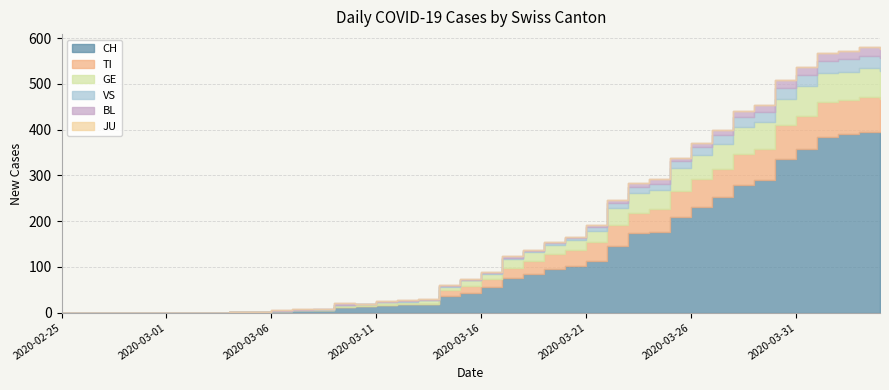

Reading left to right, what are all the values shown in this chart?

CH: 2020-02-25=0	2020-02-26=0	2020-02-27=0	2020-02-28=0	2020-02-29=0	2020-03-01=0	2020-03-02=0	2020-03-03=0	2020-03-04=1	2020-03-05=1	2020-03-06=4	2020-03-07=6	2020-03-08=6	2020-03-09=13	2020-03-10=14	2020-03-11=17	2020-03-12=18	2020-03-13=20	2020-03-14=36	2020-03-15=43	2020-03-16=56	2020-03-17=75	2020-03-18=84	2020-03-19=95	2020-03-20=101	2020-03-21=114	2020-03-22=146	2020-03-23=174	2020-03-24=177	2020-03-25=209	2020-03-26=232	2020-03-27=253	2020-03-28=279	2020-03-29=289	2020-03-30=335	2020-03-31=357	2020-04-01=384	2020-04-02=390	2020-04-03=396	2020-04-04=396
TI: 2020-02-25=0	2020-02-26=0	2020-02-27=0	2020-02-28=0	2020-02-29=0	2020-03-01=0	2020-03-02=0	2020-03-03=0	2020-03-04=0	2020-03-05=0	2020-03-06=0	2020-03-07=0	2020-03-08=0	2020-03-09=0	2020-03-10=0	2020-03-11=0	2020-03-12=0	2020-03-13=0	2020-03-14=13	2020-03-15=16	2020-03-16=18	2020-03-17=23	2020-03-18=29	2020-03-19=33	2020-03-20=35	2020-03-21=40	2020-03-22=46	2020-03-23=45	2020-03-24=50	2020-03-25=57	2020-03-26=60	2020-03-27=61	2020-03-28=69	2020-03-29=69	2020-03-30=75	2020-03-31=74	2020-04-01=76	2020-04-02=75	2020-04-03=75	2020-04-04=72
GE: 2020-02-25=0	2020-02-26=0	2020-02-27=0	2020-02-28=0	2020-02-29=0	2020-03-01=0	2020-03-02=0	2020-03-03=0	2020-03-04=0	2020-03-05=0	2020-03-06=0	2020-03-07=0	2020-03-08=0	2020-03-09=3	2020-03-10=4	2020-03-11=6	2020-03-12=6	2020-03-13=7	2020-03-14=8	2020-03-15=12	2020-03-16=10	2020-03-17=19	2020-03-18=20	2020-03-19=19	2020-03-20=22	2020-03-21=25	2020-03-22=36	2020-03-23=43	2020-03-24=41	2020-03-25=50	2020-03-26=52	2020-03-27=54	2020-03-28=59	2020-03-29=59	2020-03-30=57	2020-03-31=64	2020-04-01=64	2020-04-02=62	2020-04-03=65	2020-04-04=61
JU: 2020-02-25=0	2020-02-26=0	2020-02-27=0	2020-02-28=0	2020-02-29=0	2020-03-01=0	2020-03-02=0	2020-03-03=0	2020-03-04=0	2020-03-05=0	2020-03-06=0	2020-03-07=0	2020-03-08=0	2020-03-09=0	2020-03-10=0	2020-03-11=0	2020-03-12=0	2020-03-13=0	2020-03-14=0	2020-03-15=0	2020-03-16=0	2020-03-17=0	2020-03-18=0	2020-03-19=0	2020-03-20=0	2020-03-21=0	2020-03-22=0	2020-03-23=0	2020-03-24=0	2020-03-25=0	2020-03-26=0	2020-03-27=0	2020-03-28=0	2020-03-29=0	2020-03-30=0	2020-03-31=0	2020-04-01=0	2020-04-02=0	2020-04-03=0	2020-04-04=0
VS: 2020-02-25=0	2020-02-26=0	2020-02-27=0	2020-02-28=0	2020-02-29=0	2020-03-01=0	2020-03-02=0	2020-03-03=0	2020-03-04=0	2020-03-05=0	2020-03-06=0	2020-03-07=0	2020-03-08=1	2020-03-09=1	2020-03-10=1	2020-03-11=1	2020-03-12=1	2020-03-13=1	2020-03-14=1	2020-03-15=1	2020-03-16=2	2020-03-17=2	2020-03-18=2	2020-03-19=5	2020-03-20=6	2020-03-21=8	2020-03-22=11	2020-03-23=12	2020-03-24=13	2020-03-25=15	2020-03-26=19	2020-03-27=20	2020-03-28=21	2020-03-29=22	2020-03-30=25	2020-03-31=24	2020-04-01=26	2020-04-02=28	2020-04-03=26	2020-04-04=28
BL: 2020-02-25=0	2020-02-26=0	2020-02-27=0	2020-02-28=0	2020-02-29=0	2020-03-01=0	2020-03-02=0	2020-03-03=0	2020-03-04=0	2020-03-05=0	2020-03-06=2	2020-03-07=2	2020-03-08=2	2020-03-09=4	2020-03-10=1	2020-03-11=1	2020-03-12=3	2020-03-13=3	2020-03-14=2	2020-03-15=2	2020-03-16=4	2020-03-17=5	2020-03-18=2	2020-03-19=2	2020-03-20=2	2020-03-21=4	2020-03-22=7	2020-03-23=10	2020-03-24=11	2020-03-25=8	2020-03-26=9	2020-03-27=11	2020-03-28=14	2020-03-29=15	2020-03-30=17	2020-03-31=18	2020-04-01=17	2020-04-02=18	2020-04-03=18	2020-04-04=19